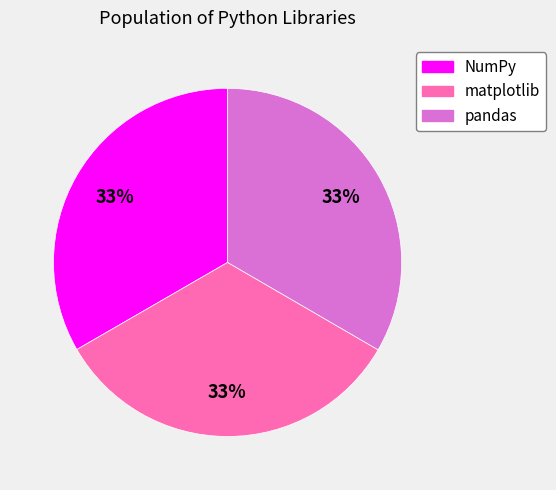

Count the number of slices in the pie.

3